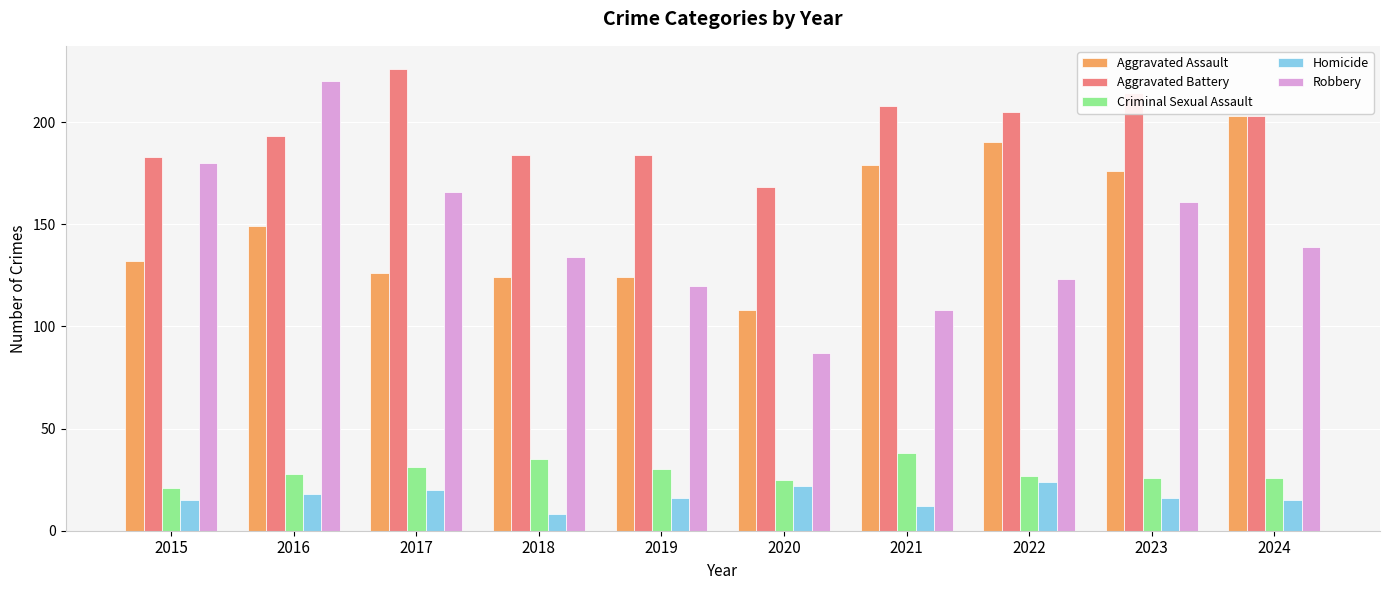

Which series changed the most between 2018 and 2020?

Robbery